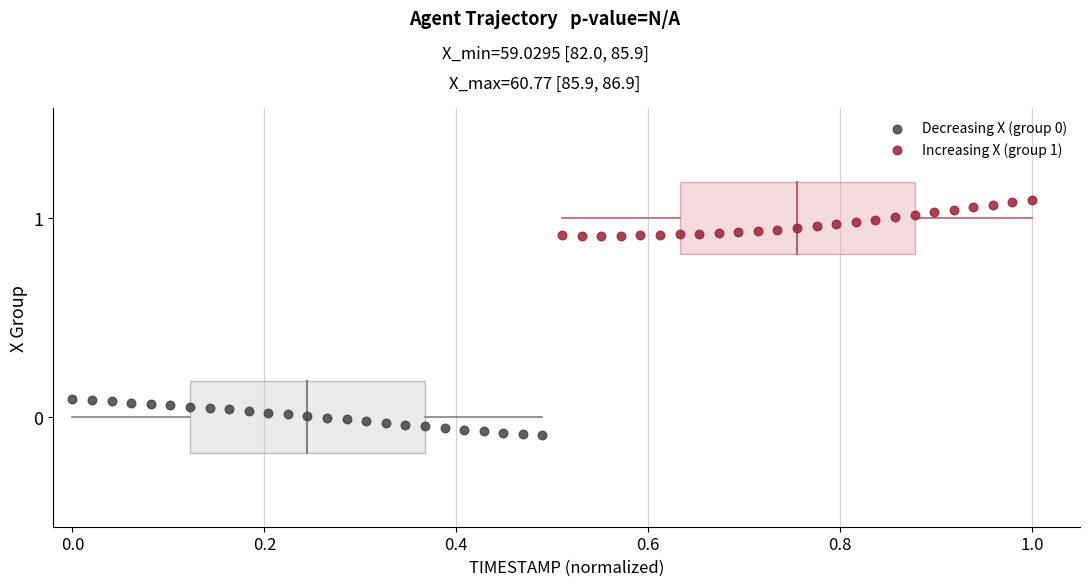

Which series contains the highest Y value?

Increasing X (group 1)